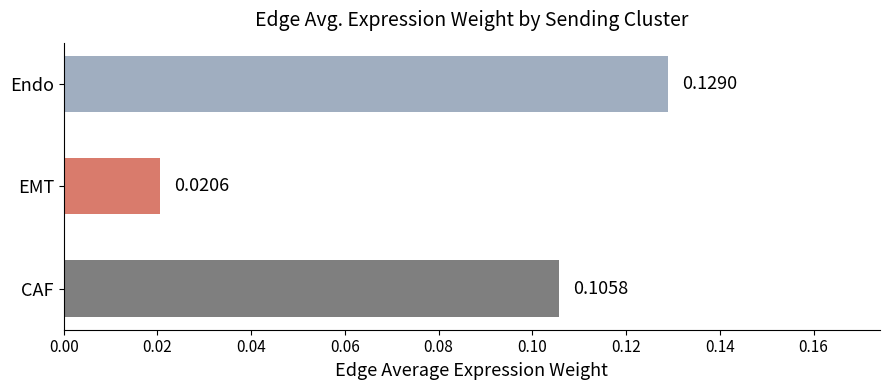

Count the values in the range 0 to 1.

3